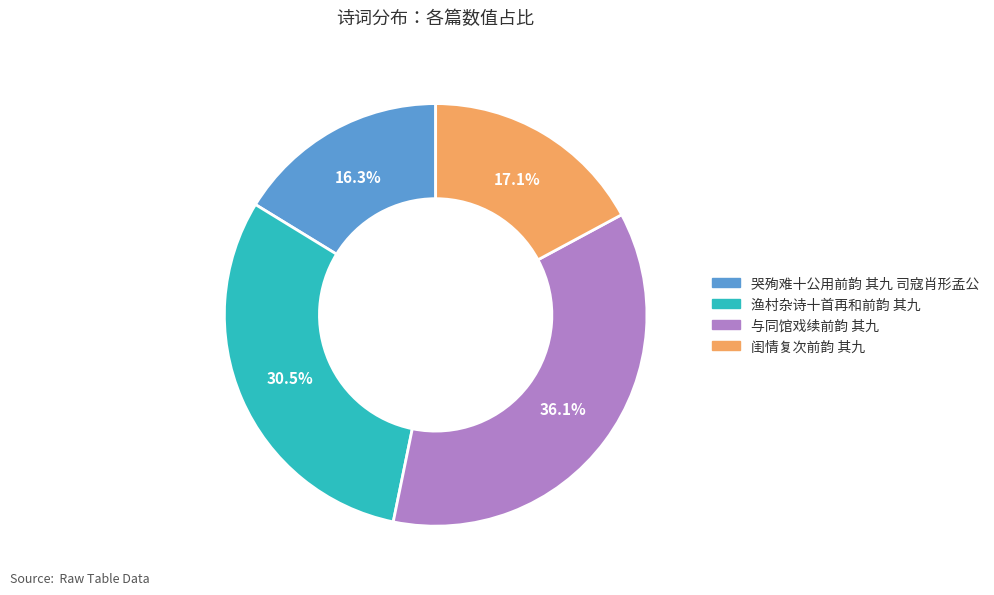

What percentage is the 哭殉难十公用前韵 其九 司寇肖形孟公 slice, to the nearest percent?

16%